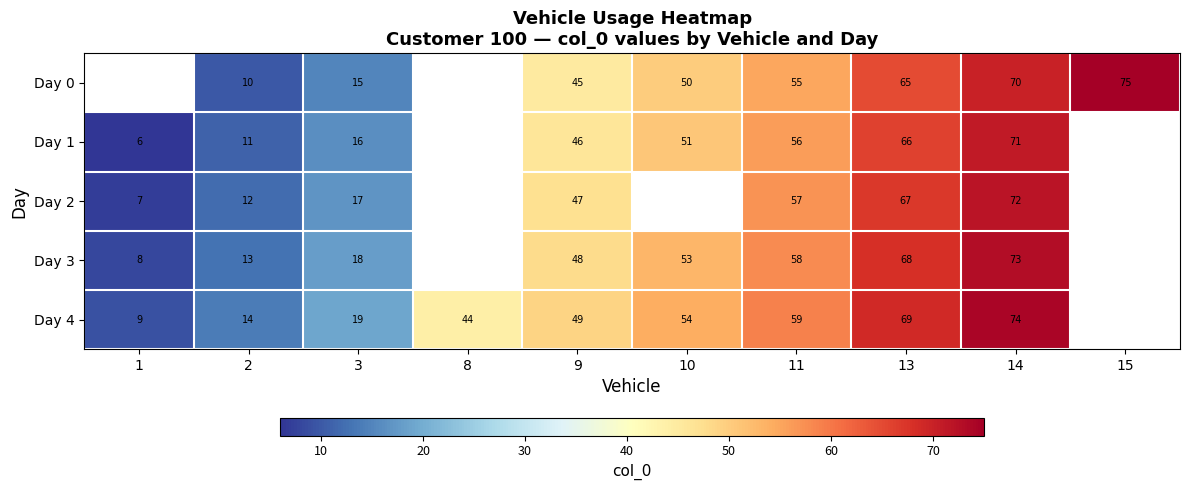

Is it true that Day 2 equals 40.7 at 14?

False